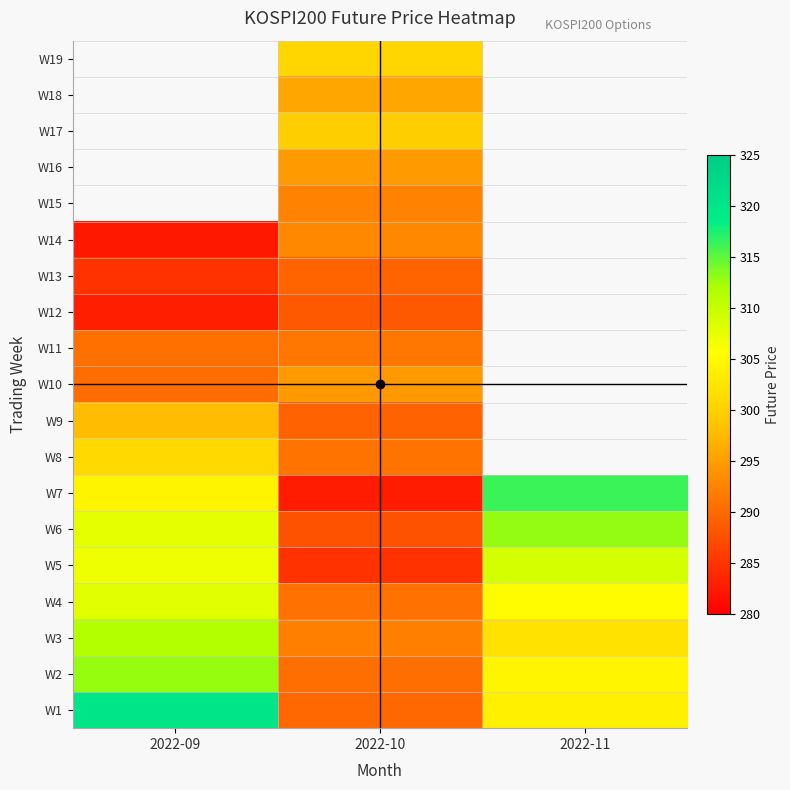

At which category is the sum across all series the highest?

2022-10